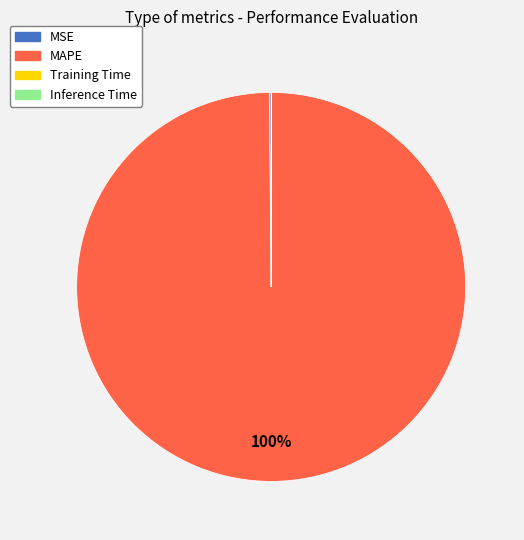

What percentage is the MAPE slice, to the nearest percent?

100%